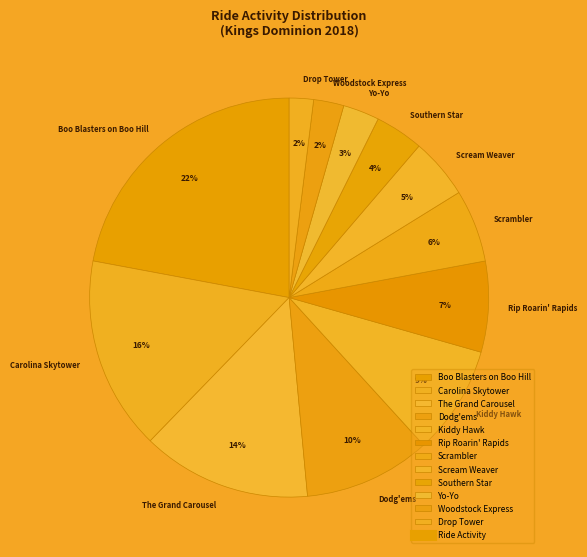

To the nearest percent, what is the combined percentage of Rip Roarin' Rapids and Scream Weaver?

12%